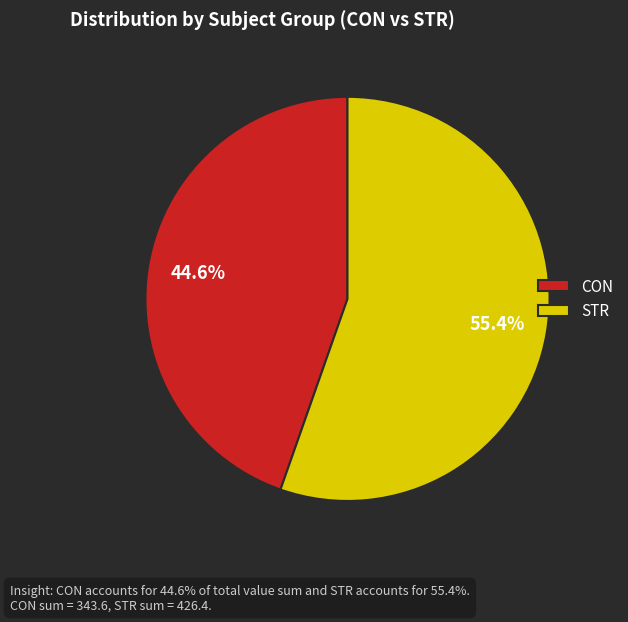

Between CON and STR, which is larger?

STR